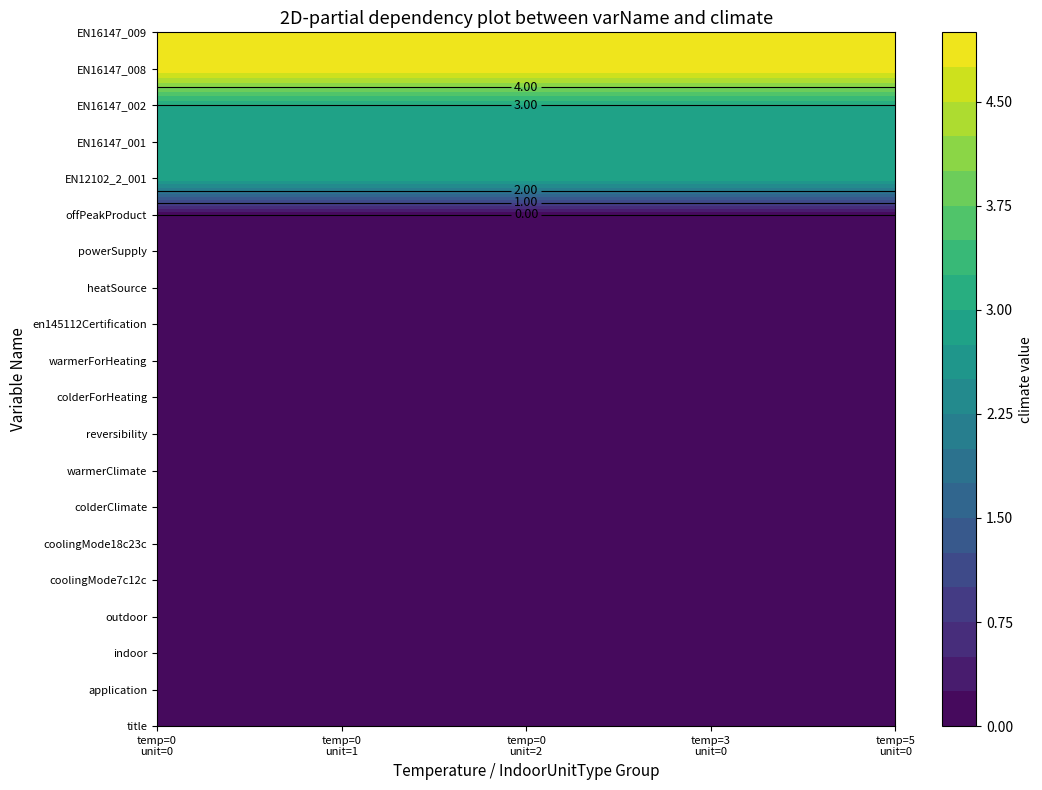

Which series changed the most between 14 and 18?

title